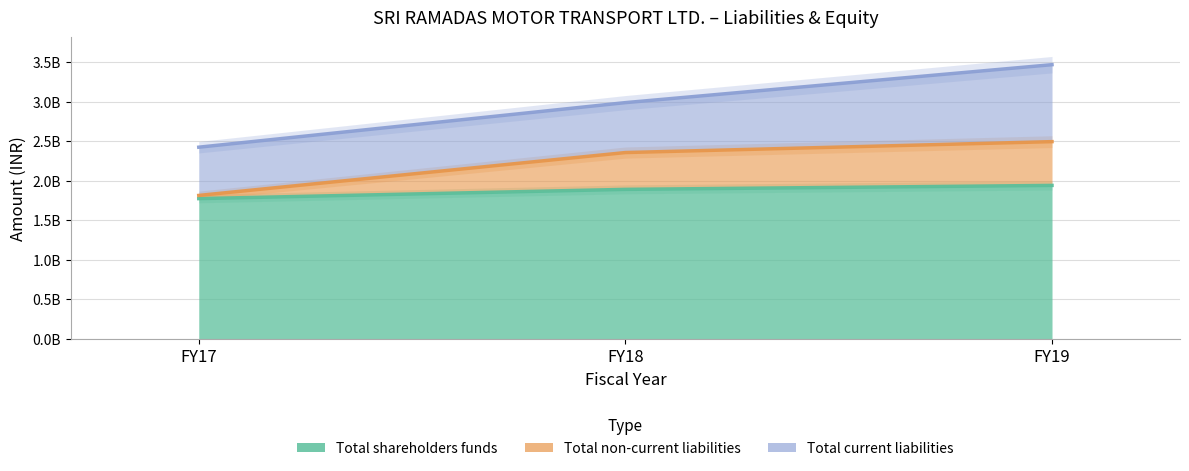

Which series has the largest range (max minus min)?

Total non-current liabilities